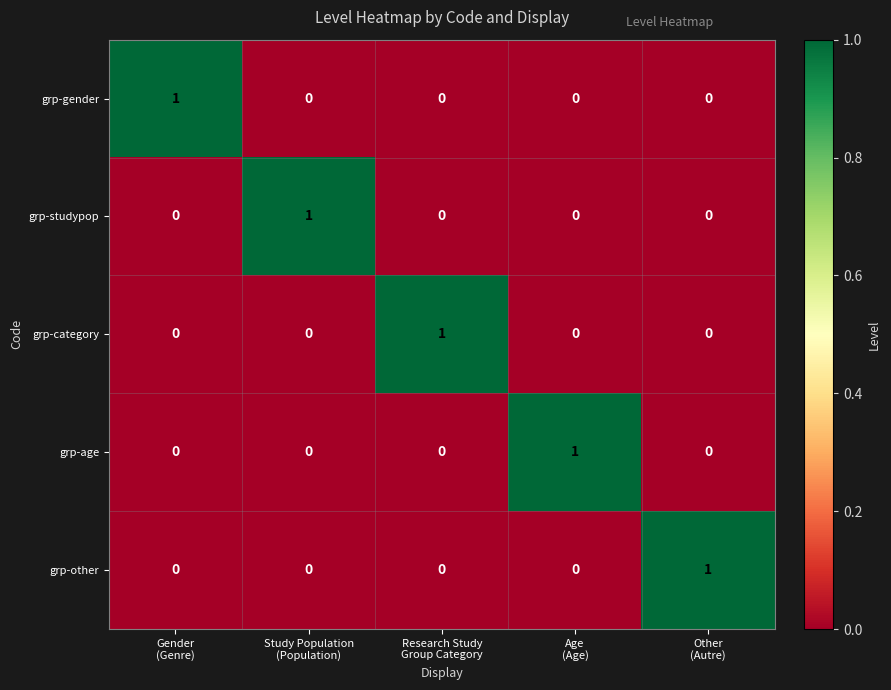

At how many categories does at least one series exceed 0?

5